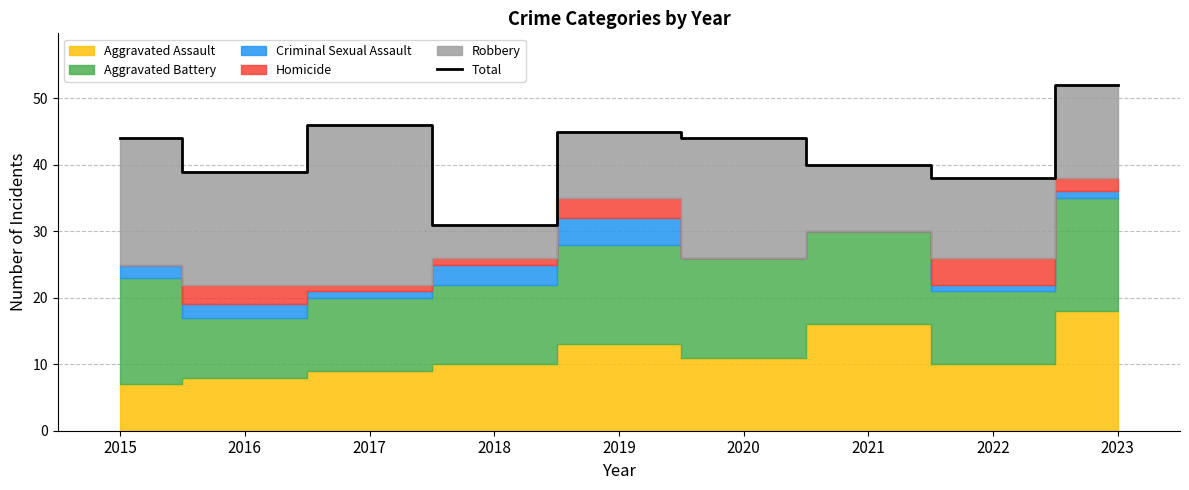

Which has a higher value, 2021 or 2015?

2015